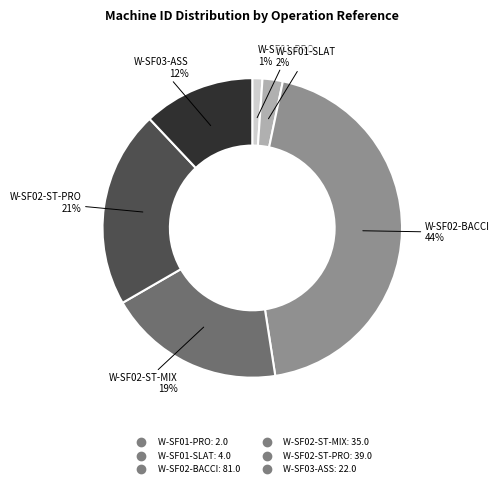

To the nearest percent, what is the difference between the largest and smallest slice percentages?

43%